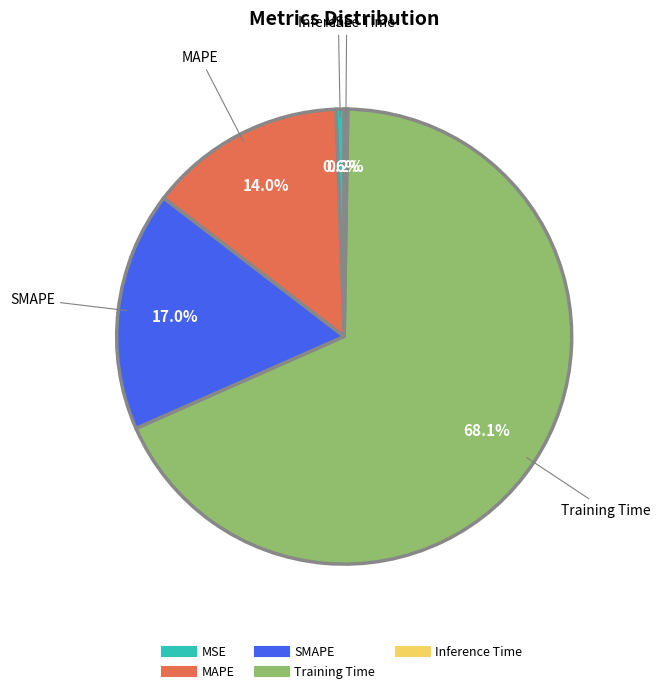

What is the total percentage of Training Time and SMAPE?

85.2%